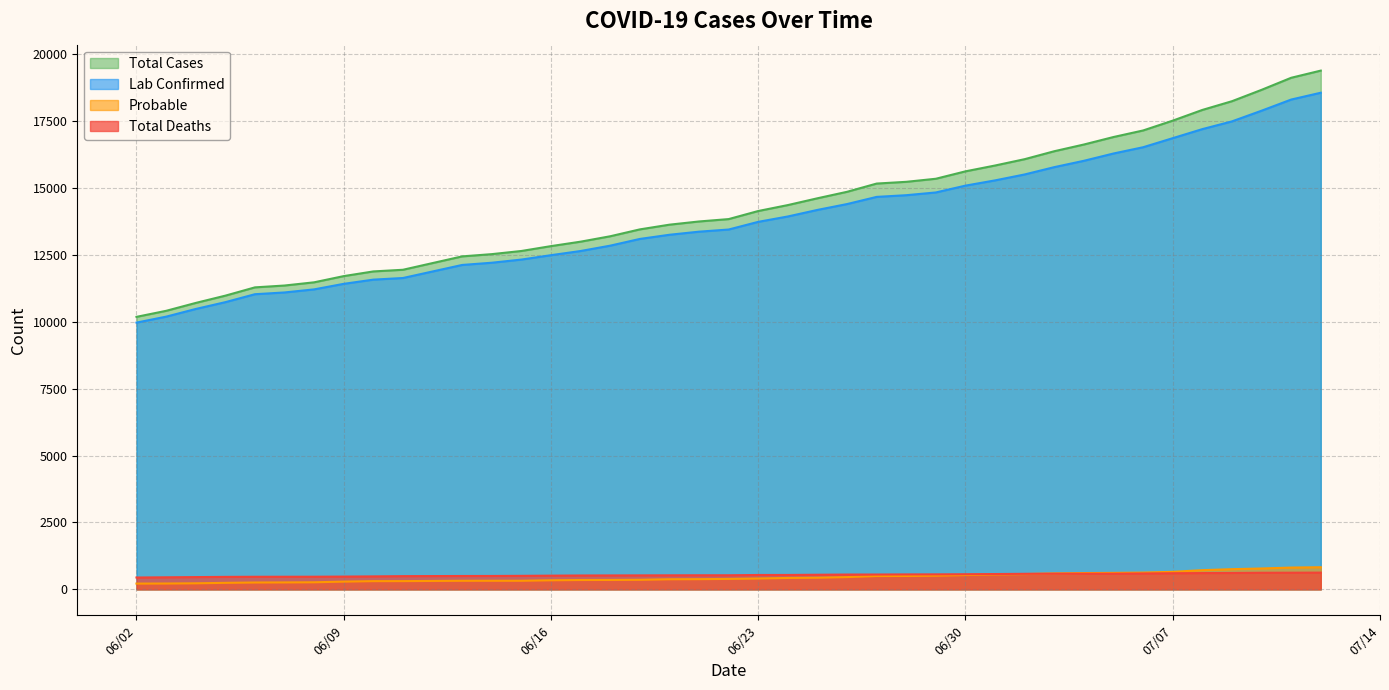

What is the difference between the second highest and minimum values in the Total Cases series?

8936